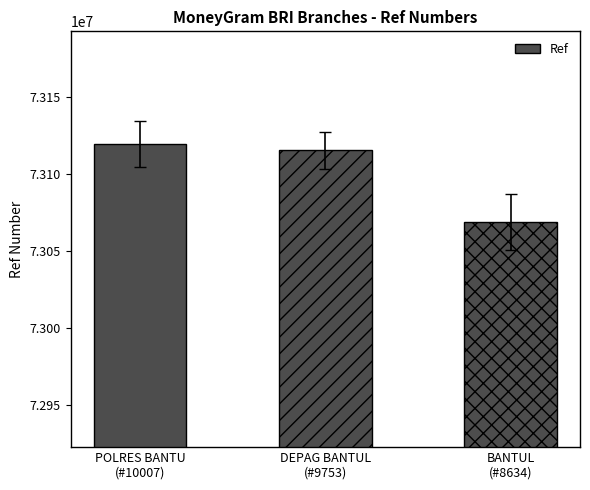

How many data points are less than 73115391?

1